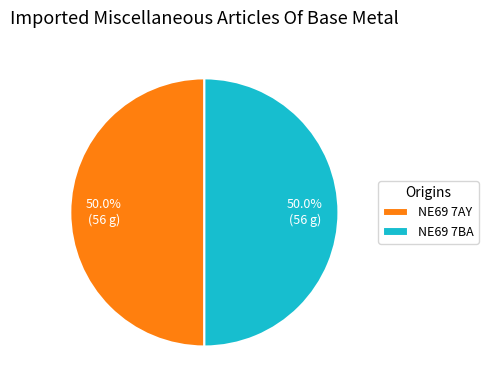

What is the ratio of the value at NE69 7AY to the value at NE69 7BA?

1.0